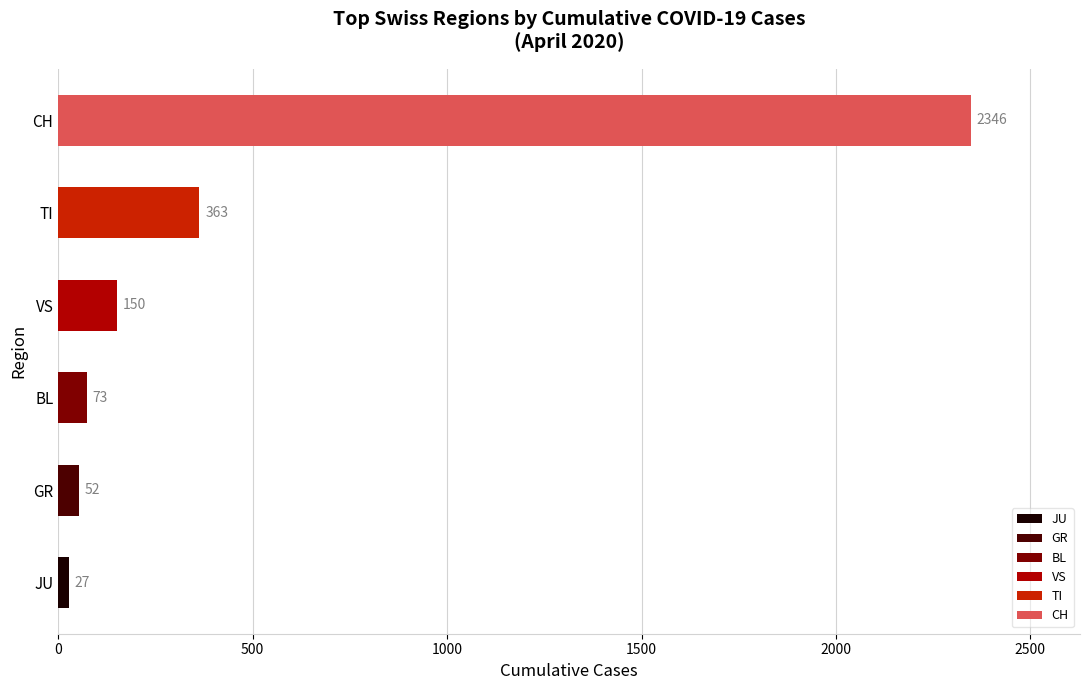

True or false: the data shows 27 at JU.

True